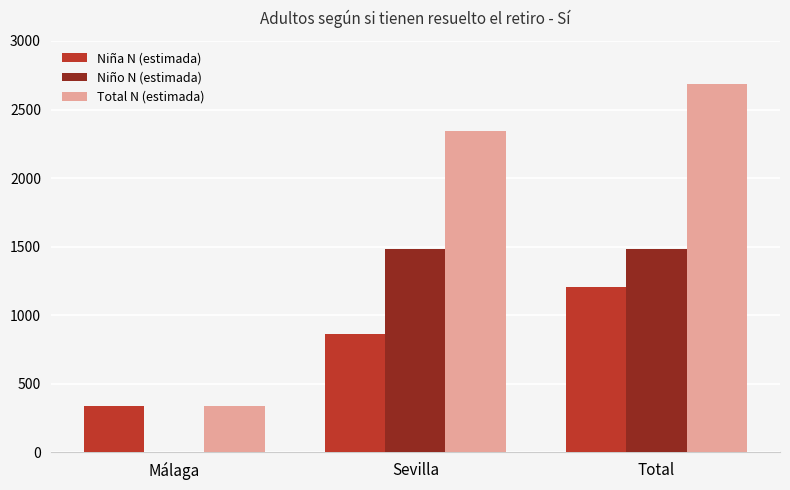

What are all the series names shown in the legend?

Niña N (estimada), Niño N (estimada), Total N (estimada)